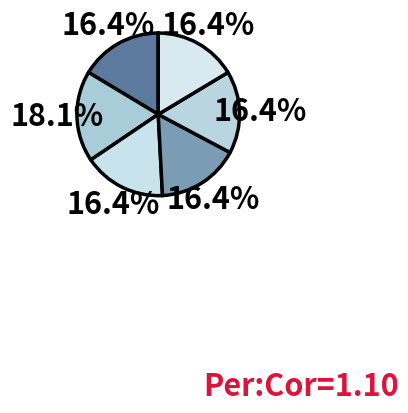

To the nearest percent, what is the difference between the largest and smallest slice percentages?

2%